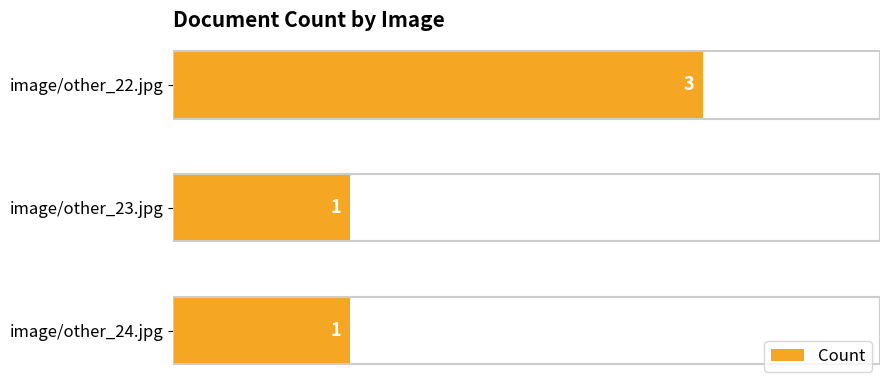

What is the label of the 2nd bar from the bottom?

image/other_23.jpg